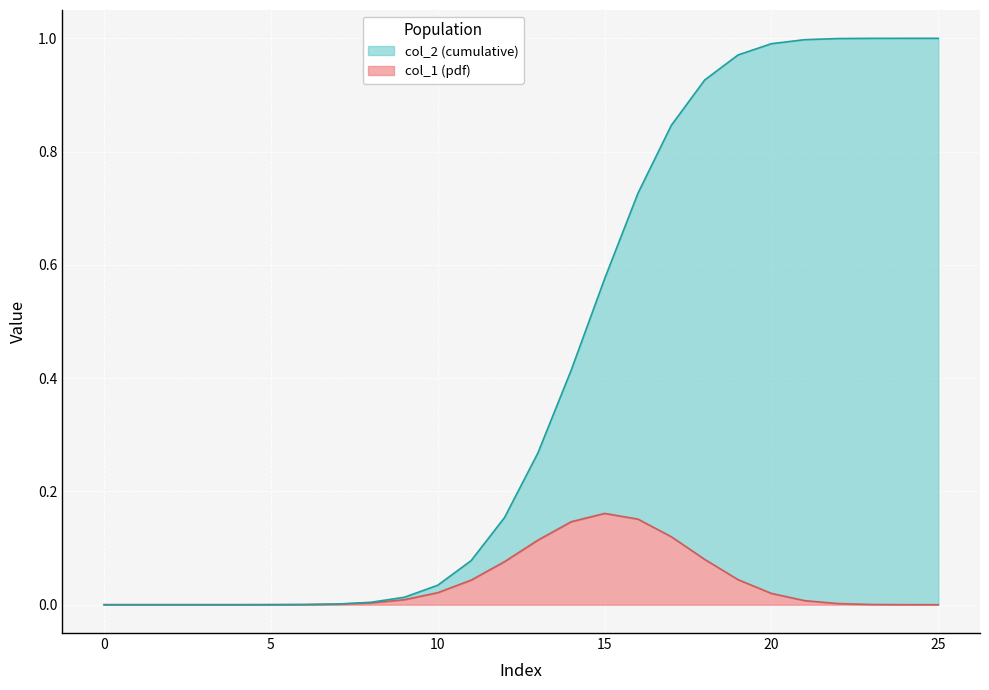

The value of col_1 at 16 is 0.1. True or false?

False